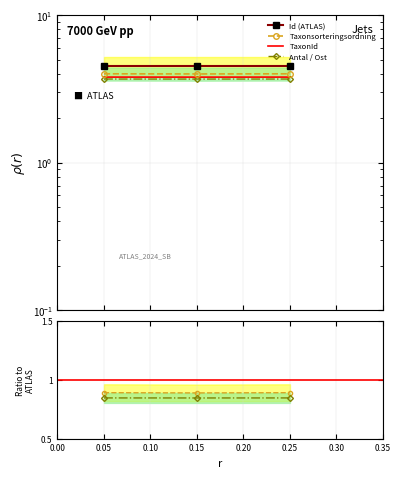

Which has a higher value, 0.15 or 0.05?

0.15